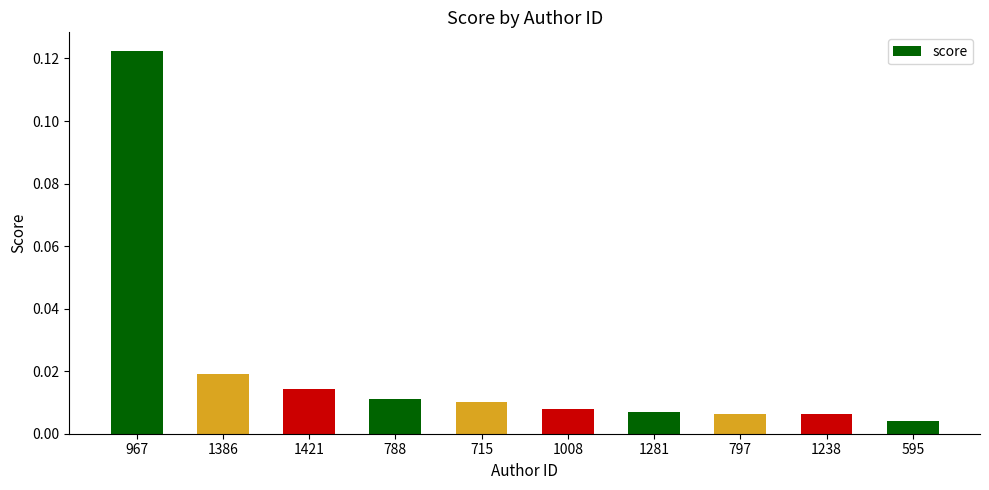

Which has a higher value, 1238 or 1421?

1421